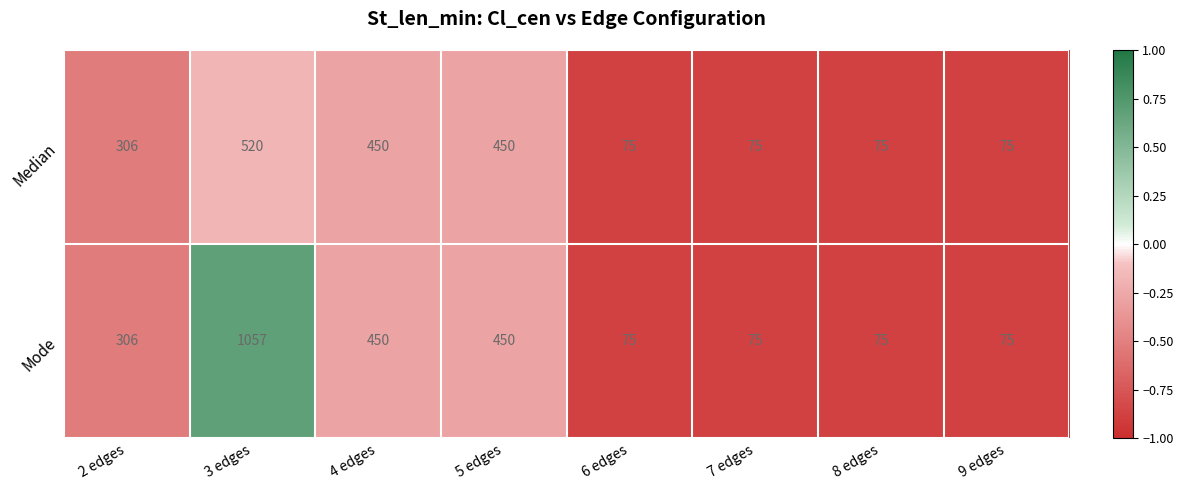

Is the value of Mode at 4 edges greater than the value of Median at 8 edges?

Yes